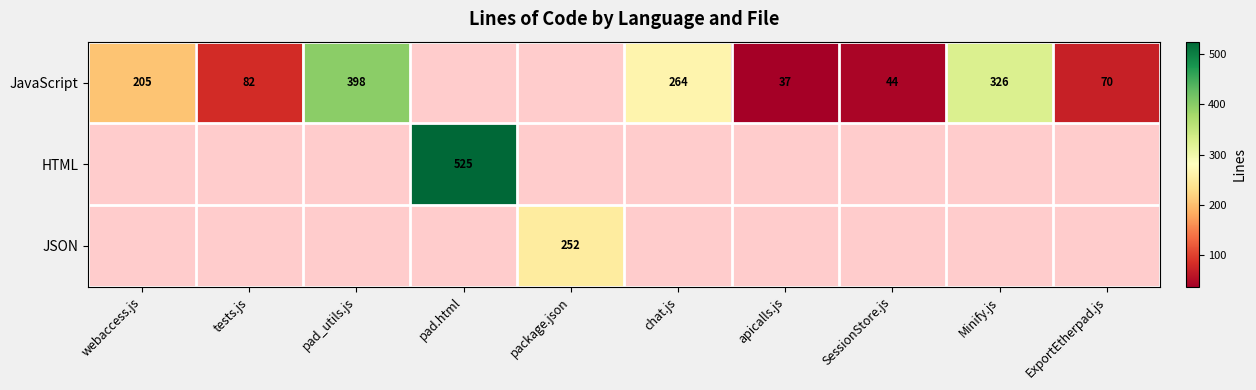

The JavaScript series shows 37 at apicalls.js. True or false?

True